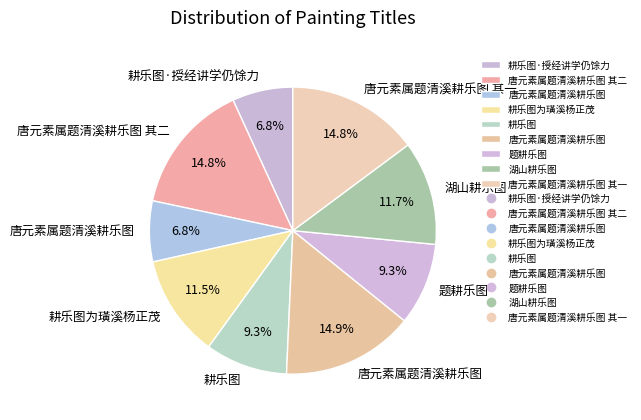

Rank the categories by value from highest to lowest.

唐元素属题清溪耕乐图, 唐元素属题清溪耕乐图 其二, 唐元素属题清溪耕乐图 其一, 湖山耕乐图, 耕乐图为璜溪杨正茂, 题耕乐图, 耕乐图, 唐元素属题清溪耕乐图, 耕乐图·授经讲学仍馀力